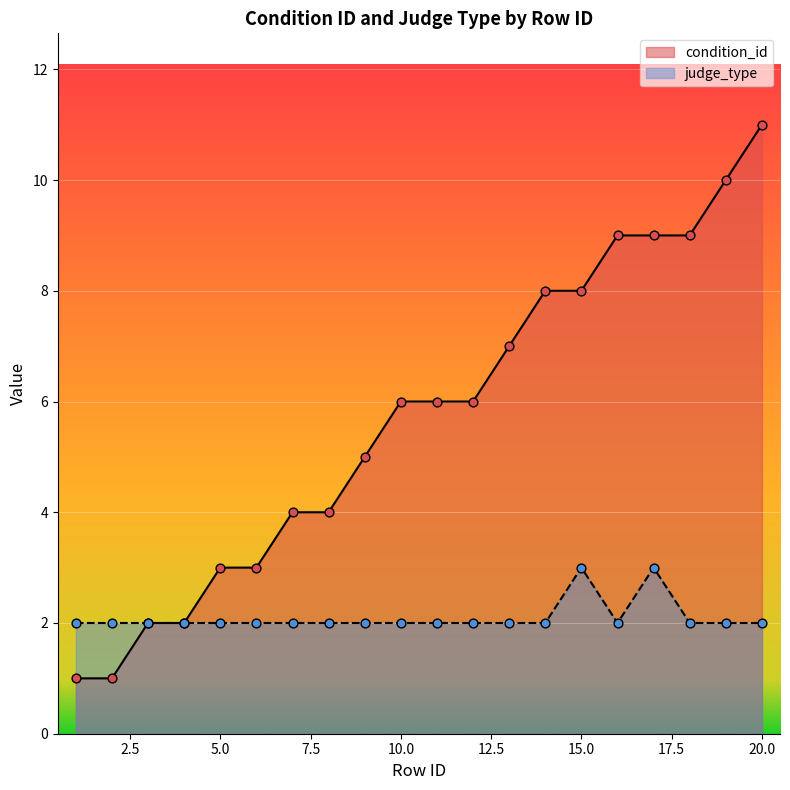

Which series reaches the minimum Y coordinate?

condition_id